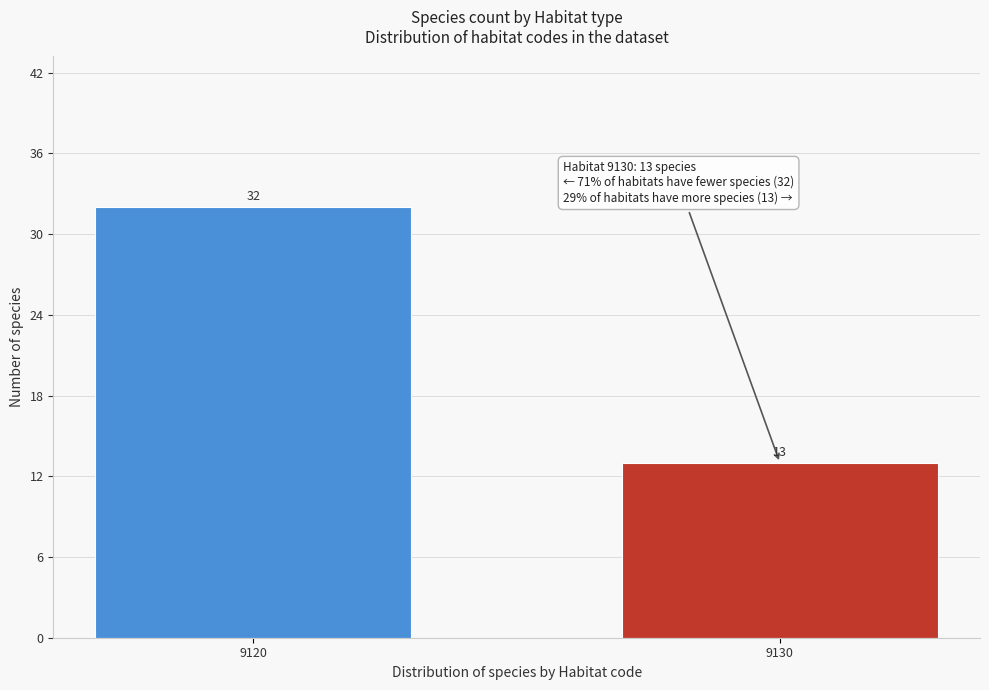

Reading left to right, what are all the values shown in this chart?

32	13